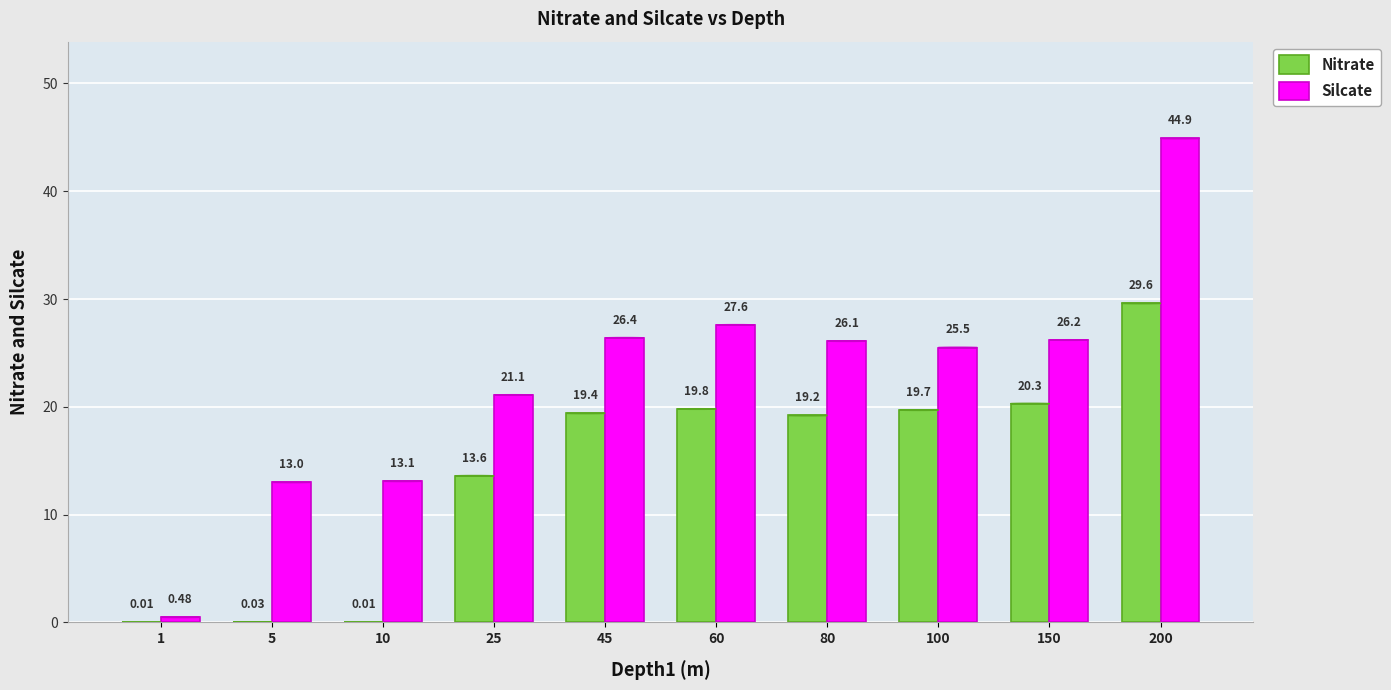

At which category is the sum across all series the highest?

200